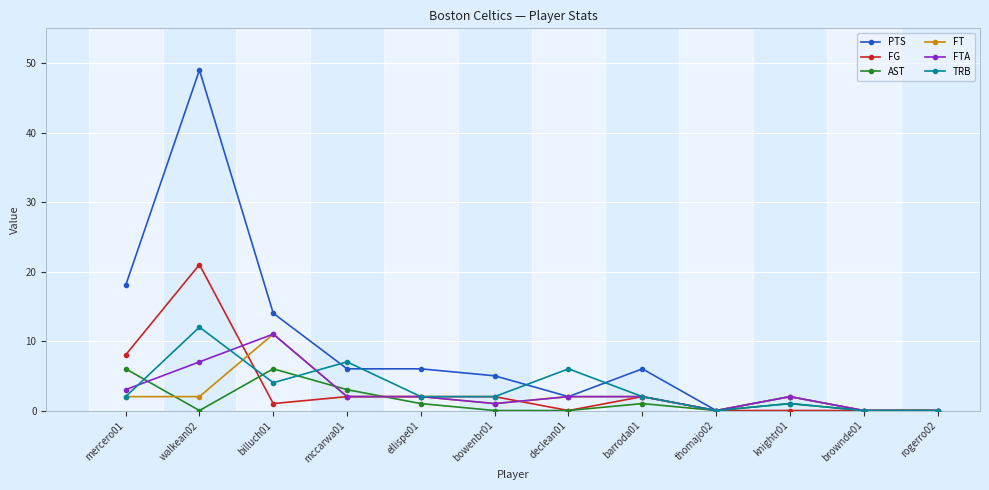

What are all the series names shown in the legend?

PTS, FG, AST, FT, FTA, TRB